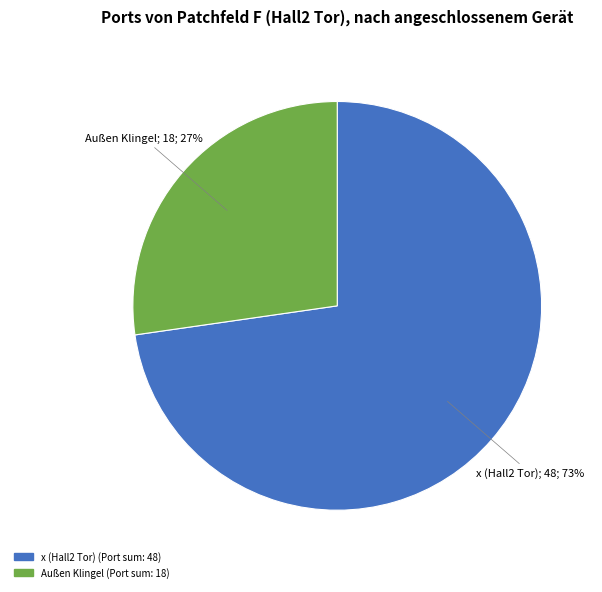

Is there any slice that represents more than half of the pie?

Yes